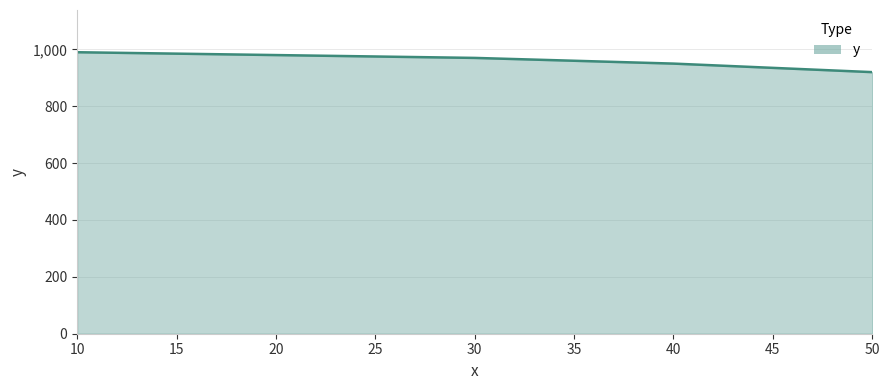

How many values are below 970?

2